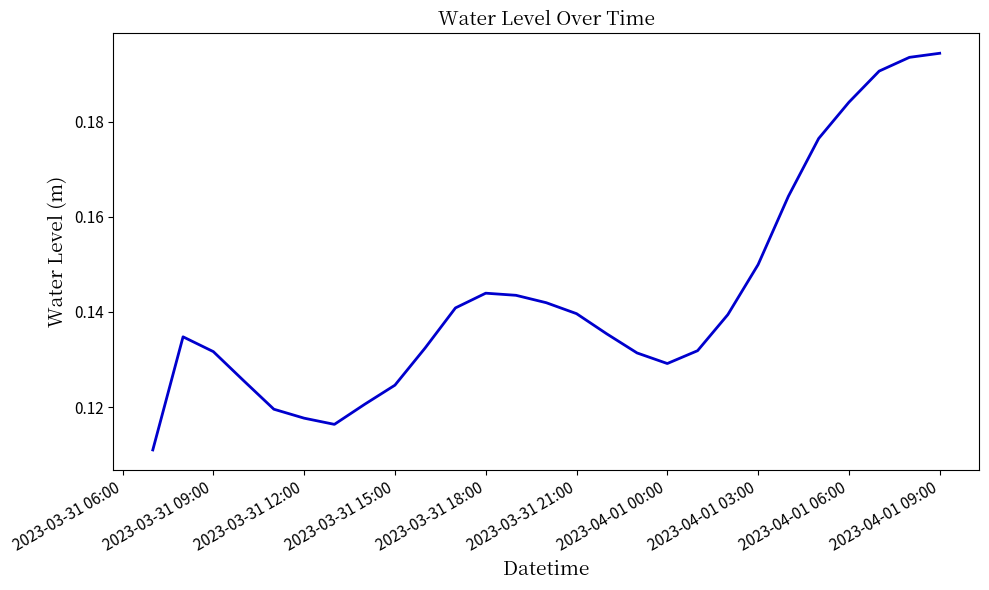

Does the chart display data point markers on the line(s)?

No